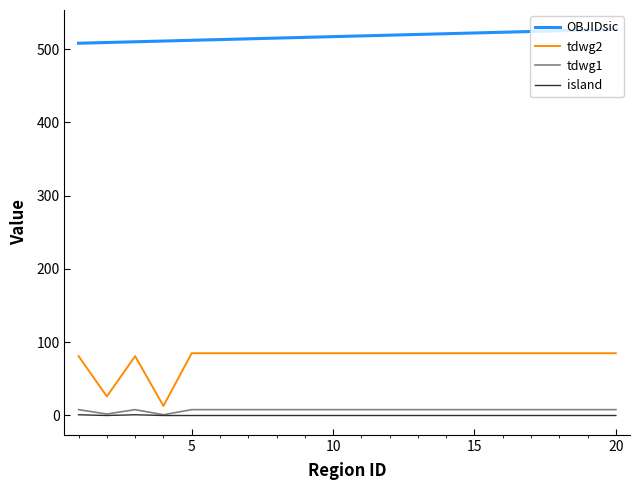

Which series has the largest total across all categories?

OBJIDsic